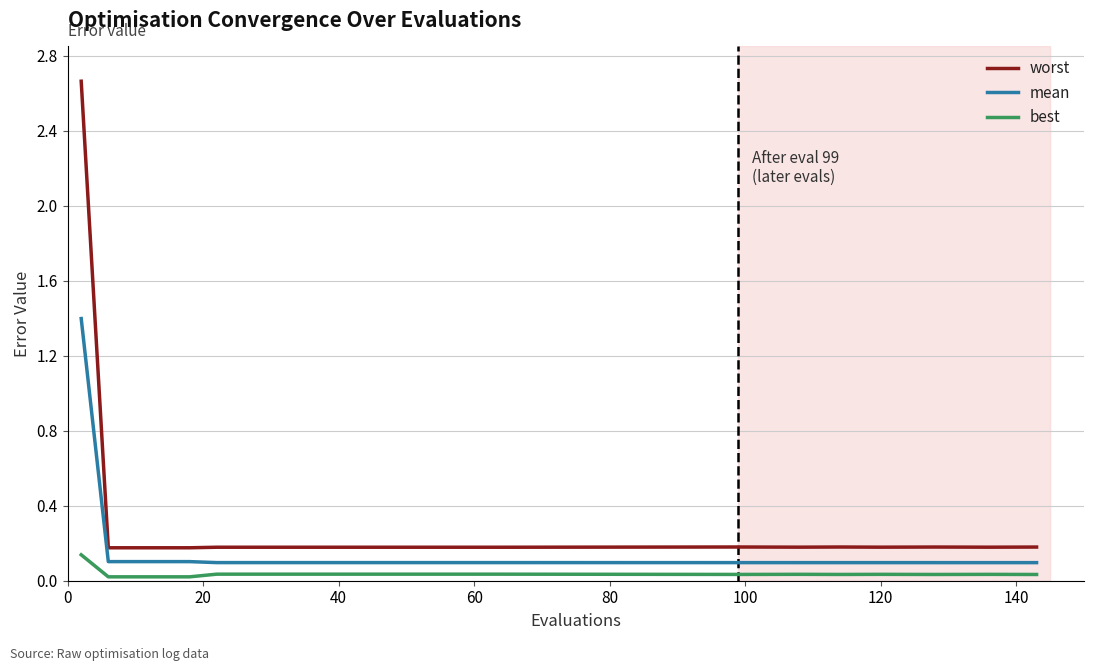

Which series has the largest total across all categories?

worst